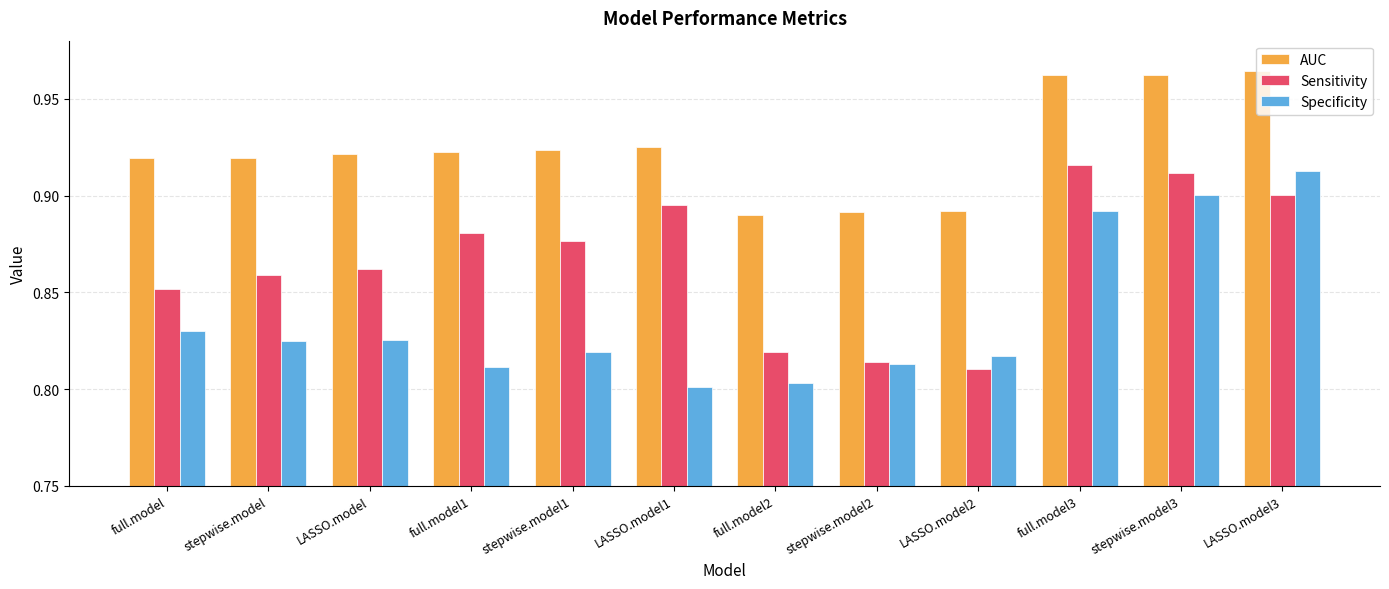

Is it true that Sensitivity equals 0.5 at LASSO.model1?

False